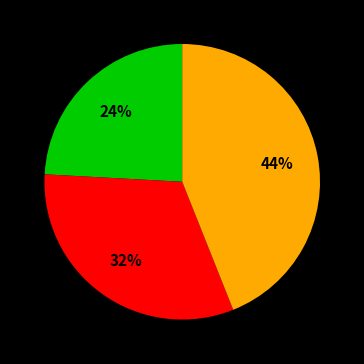

Is there a majority slice in this chart?

No